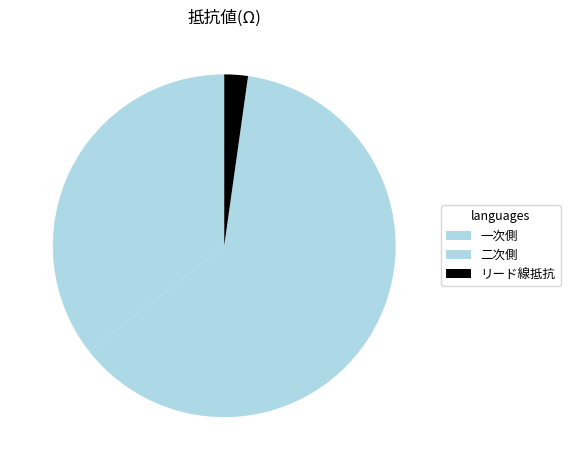

Approximately how many times larger is the value at 一次側 compared to 二次側?

0.6